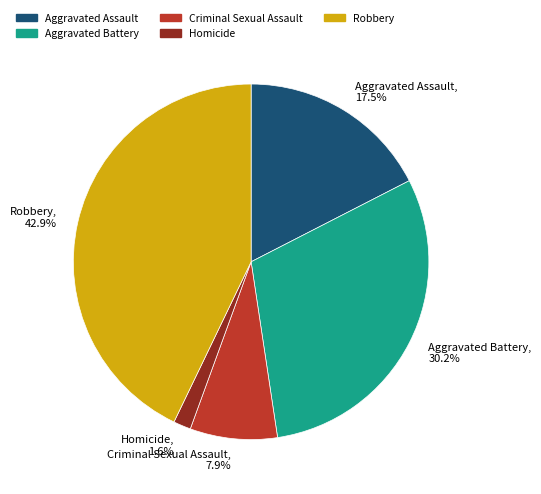

Rank the categories by value from highest to lowest.

Robbery, Aggravated Battery, Aggravated Assault, Criminal Sexual Assault, Homicide